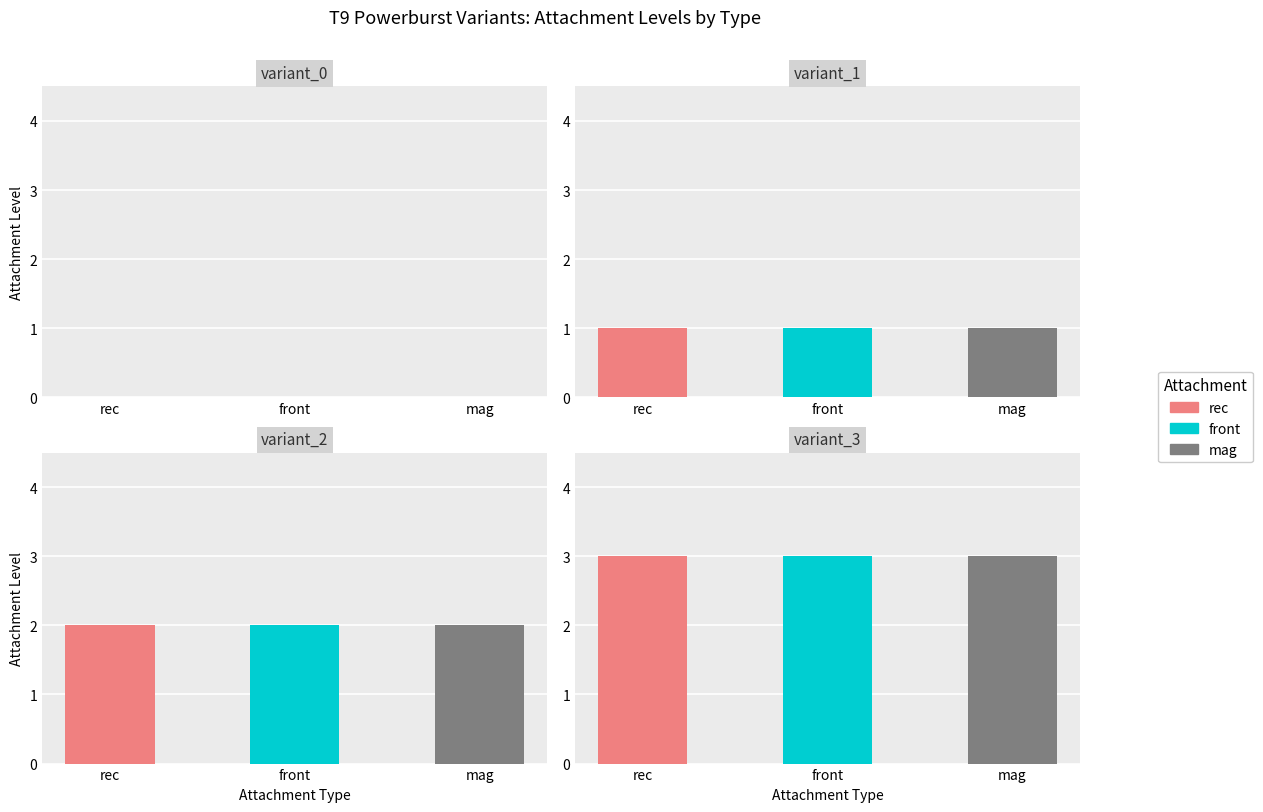

At how many categories does at least one series exceed 2?

1